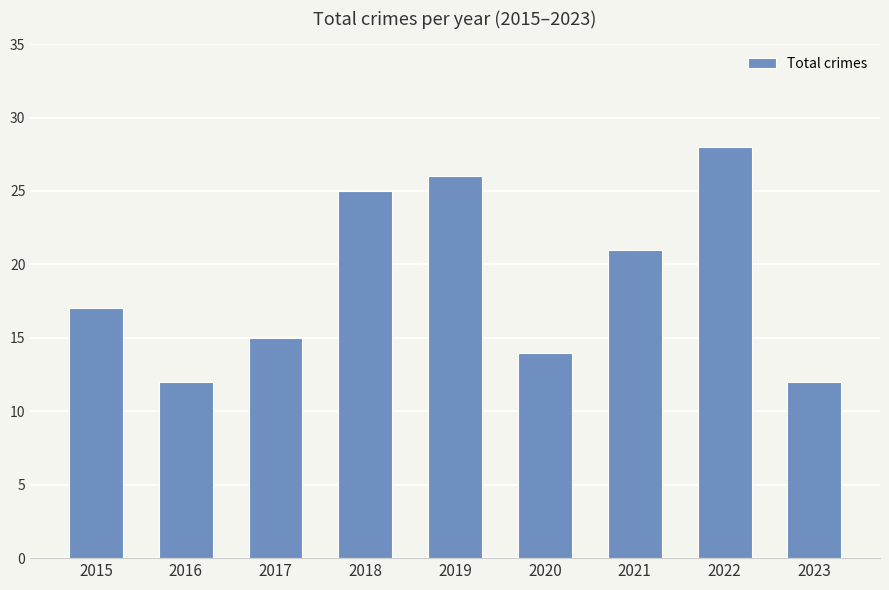

What is the ratio of the value at 2019 to the value at 2018?

1.0